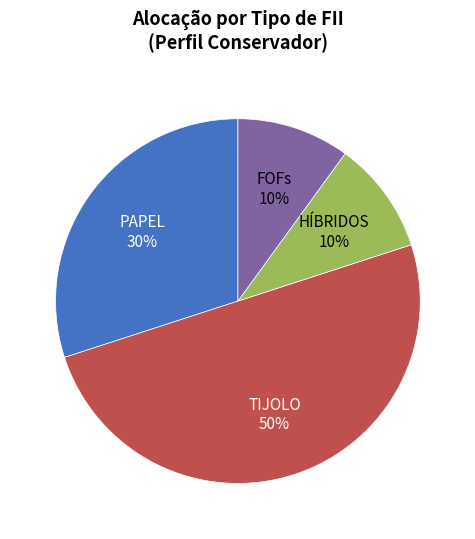

To the nearest percent, what percentage of the pie is FOFs?

10%